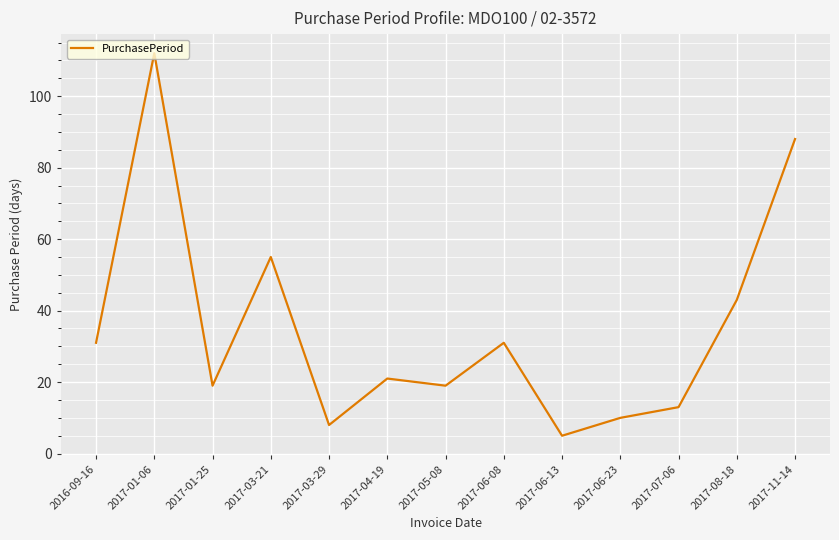

What is the difference between the second highest and second lowest values?

80